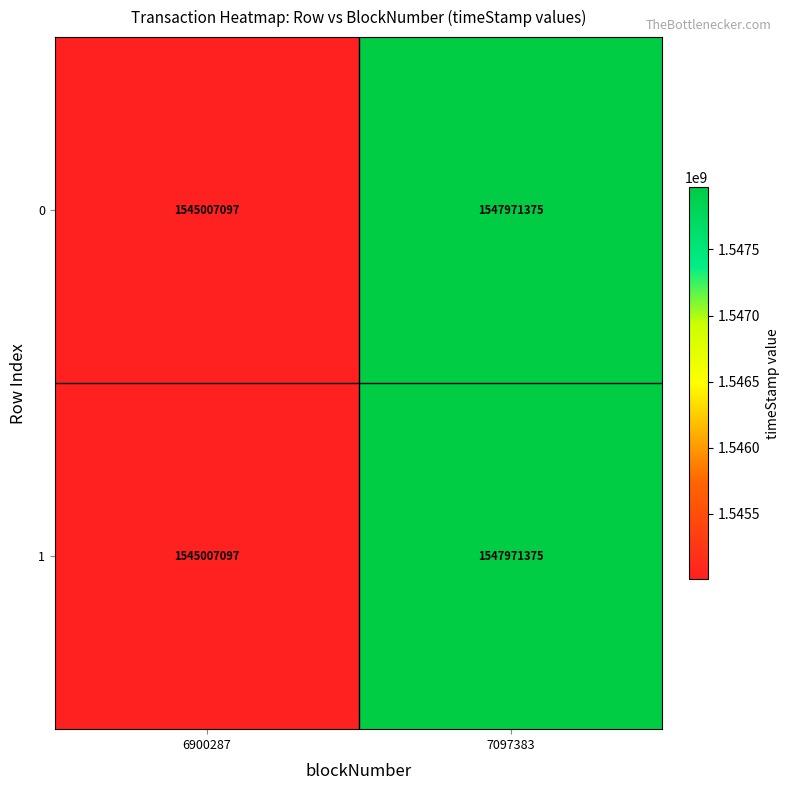

List the labels in order of 1 value, smallest first.

6900287, 7097383